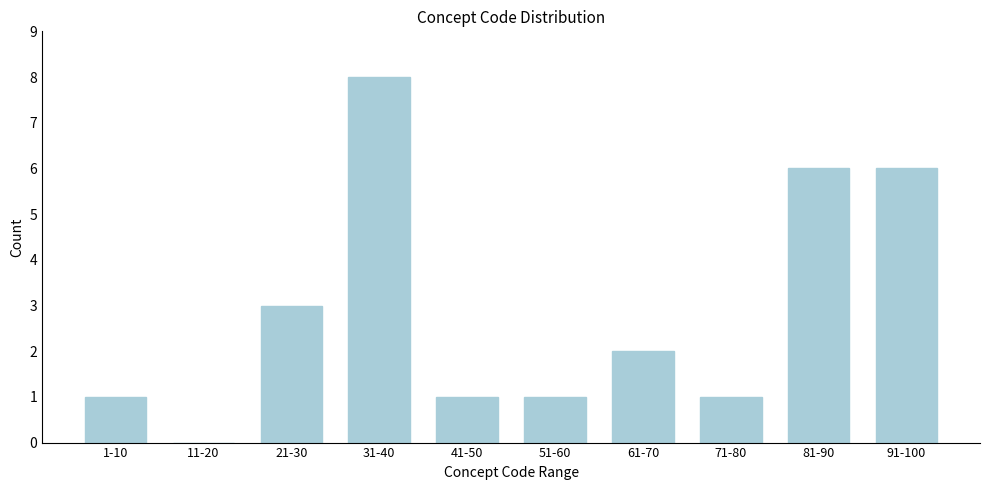

Reading right to left, transcribe all the data shown in this chart.

91-100=6	81-90=6	71-80=1	61-70=2	51-60=1	41-50=1	31-40=8	21-30=3	11-20=0	1-10=1